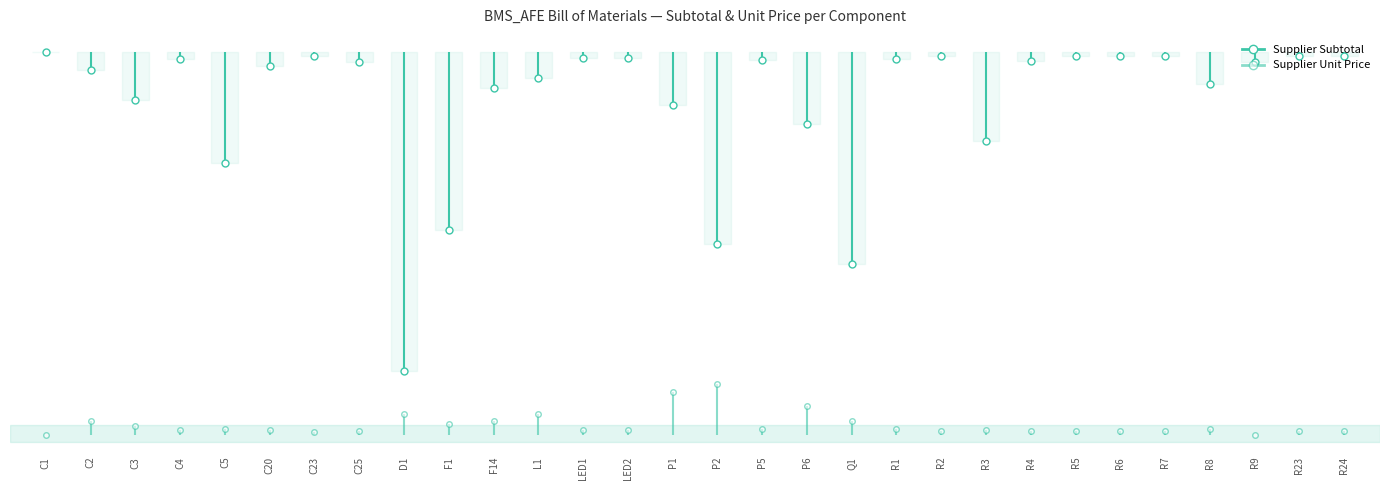

Rank the series at C1 from highest to lowest value.

Supplier Subtotal, Supplier Unit Price